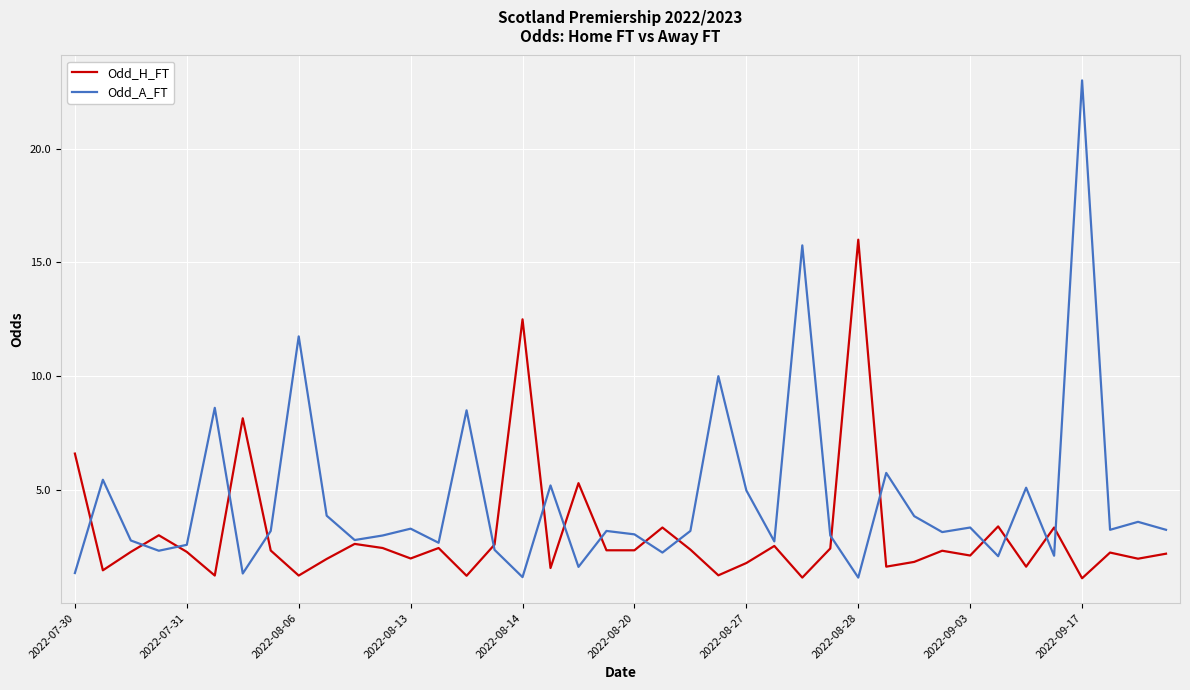

List the series in order of their overall mean, lowest first.

Odd_H_FT, Odd_A_FT